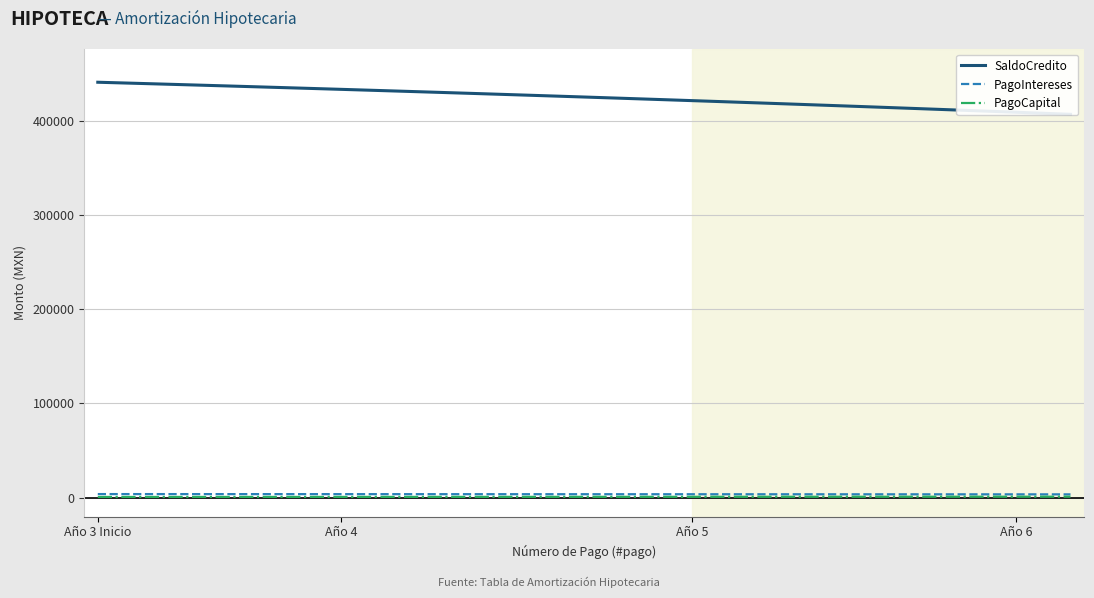

Is this an area chart (filled region under the line)?

No